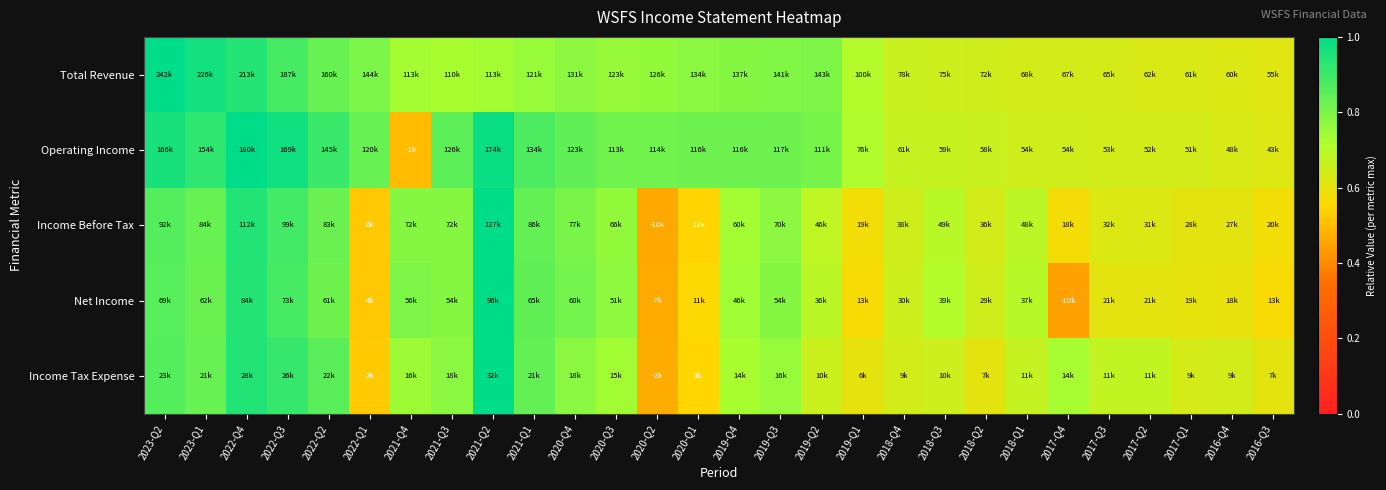

Which has a higher value, 2020-Q3 or 2022-Q3?

2022-Q3